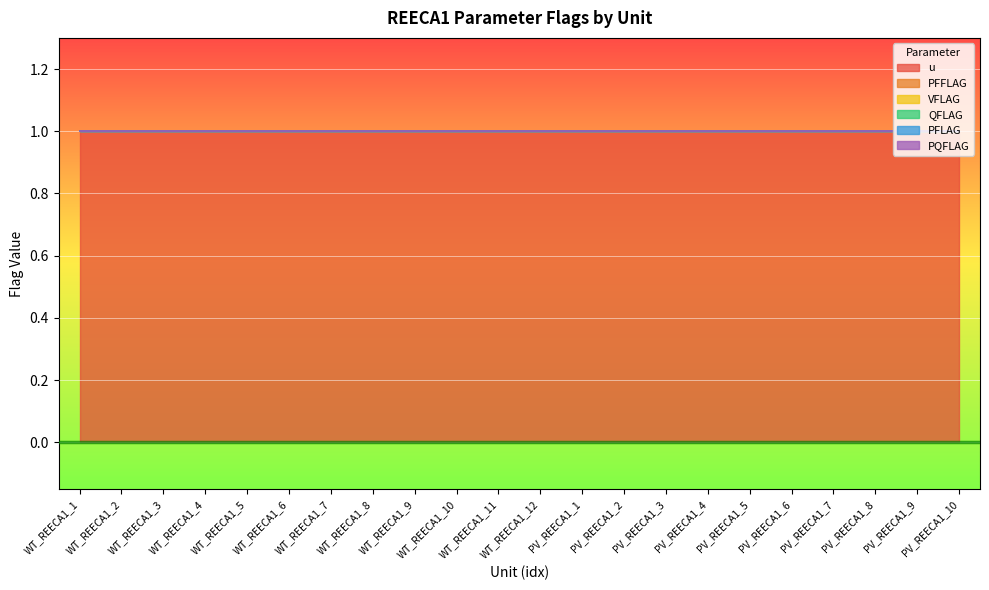

True or false: u has more than 1 points higher than both neighbors.

False